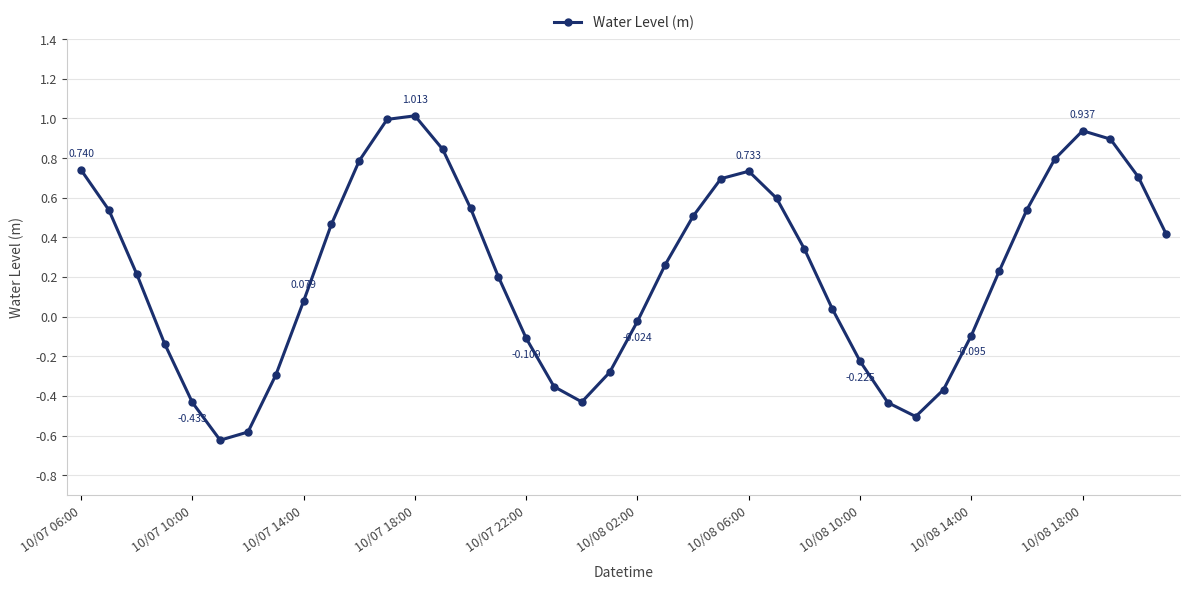

True or false: there are more than 2 points higher than both neighbors.

True